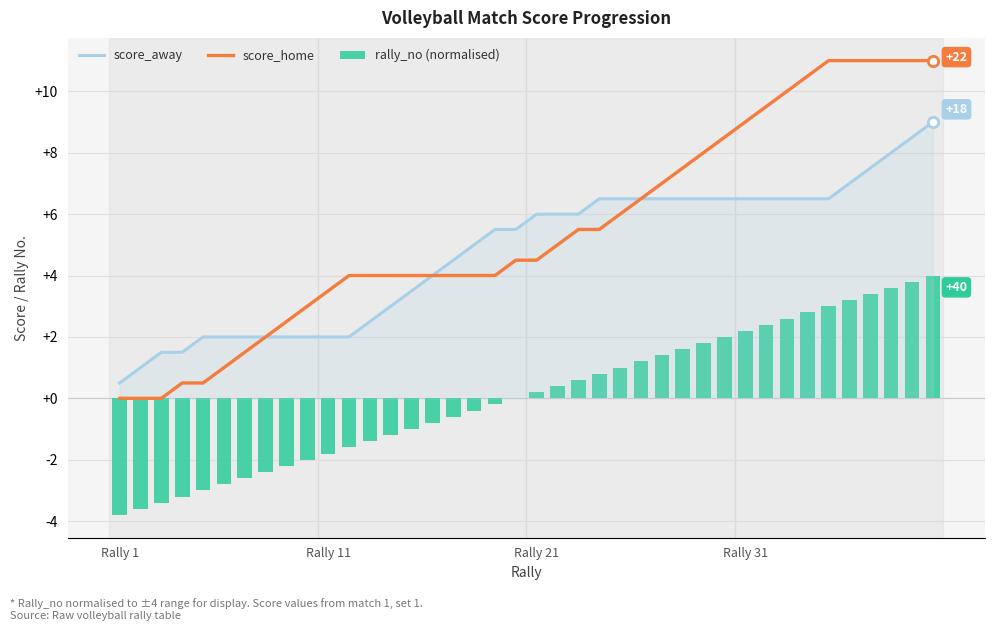

What are all the series names shown in the legend?

score_away, score_home, rally_no (normalised)